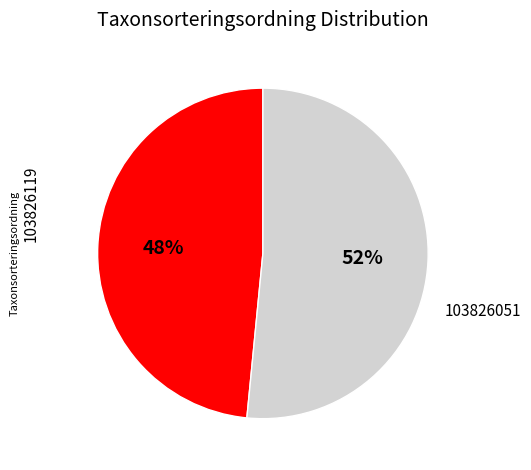

Does any single category account for the majority?

Yes